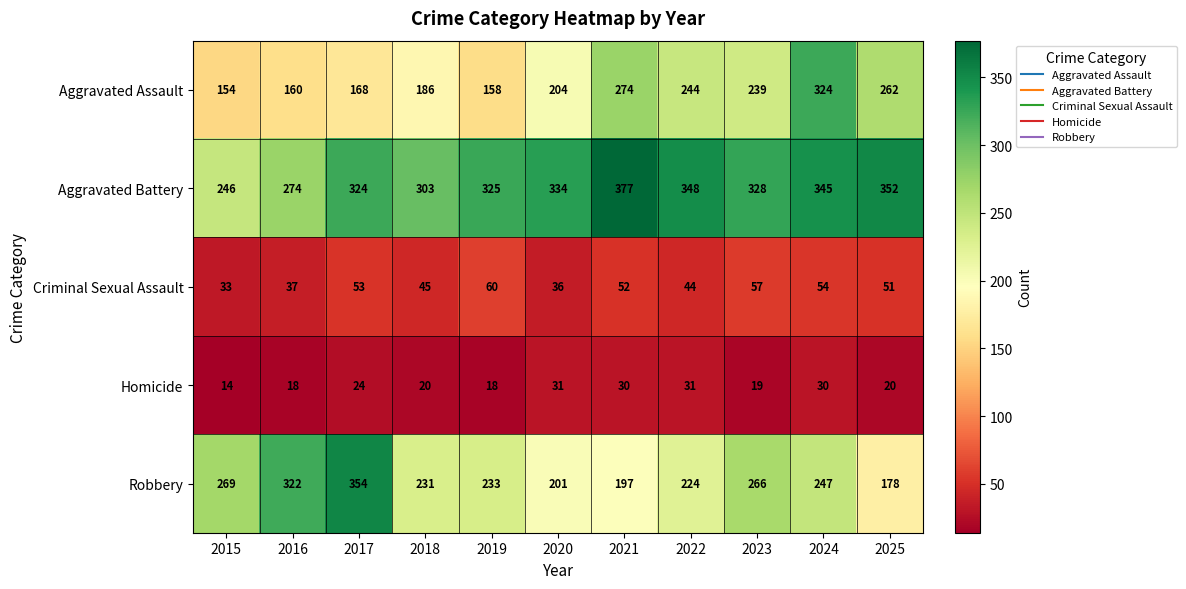

What is the sum of the Homicide values at 2018 and 2020?

51